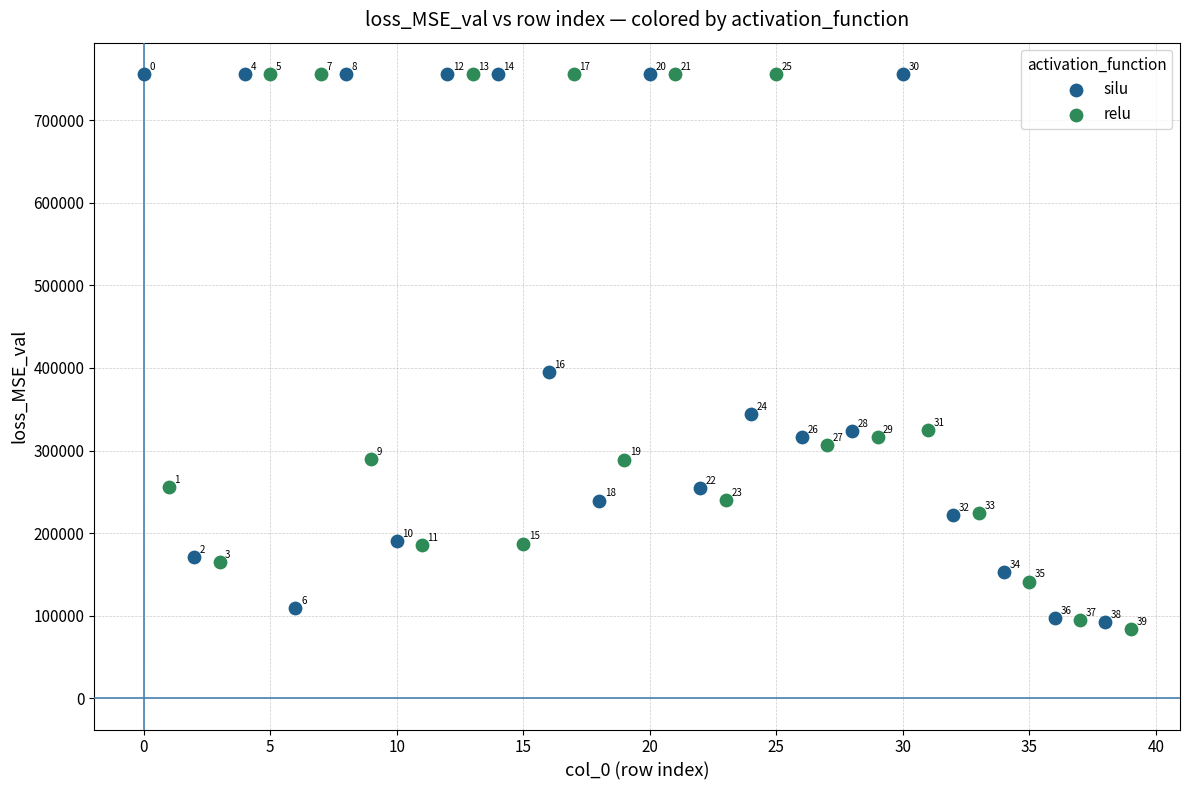

Which series reaches the maximum Y coordinate?

silu